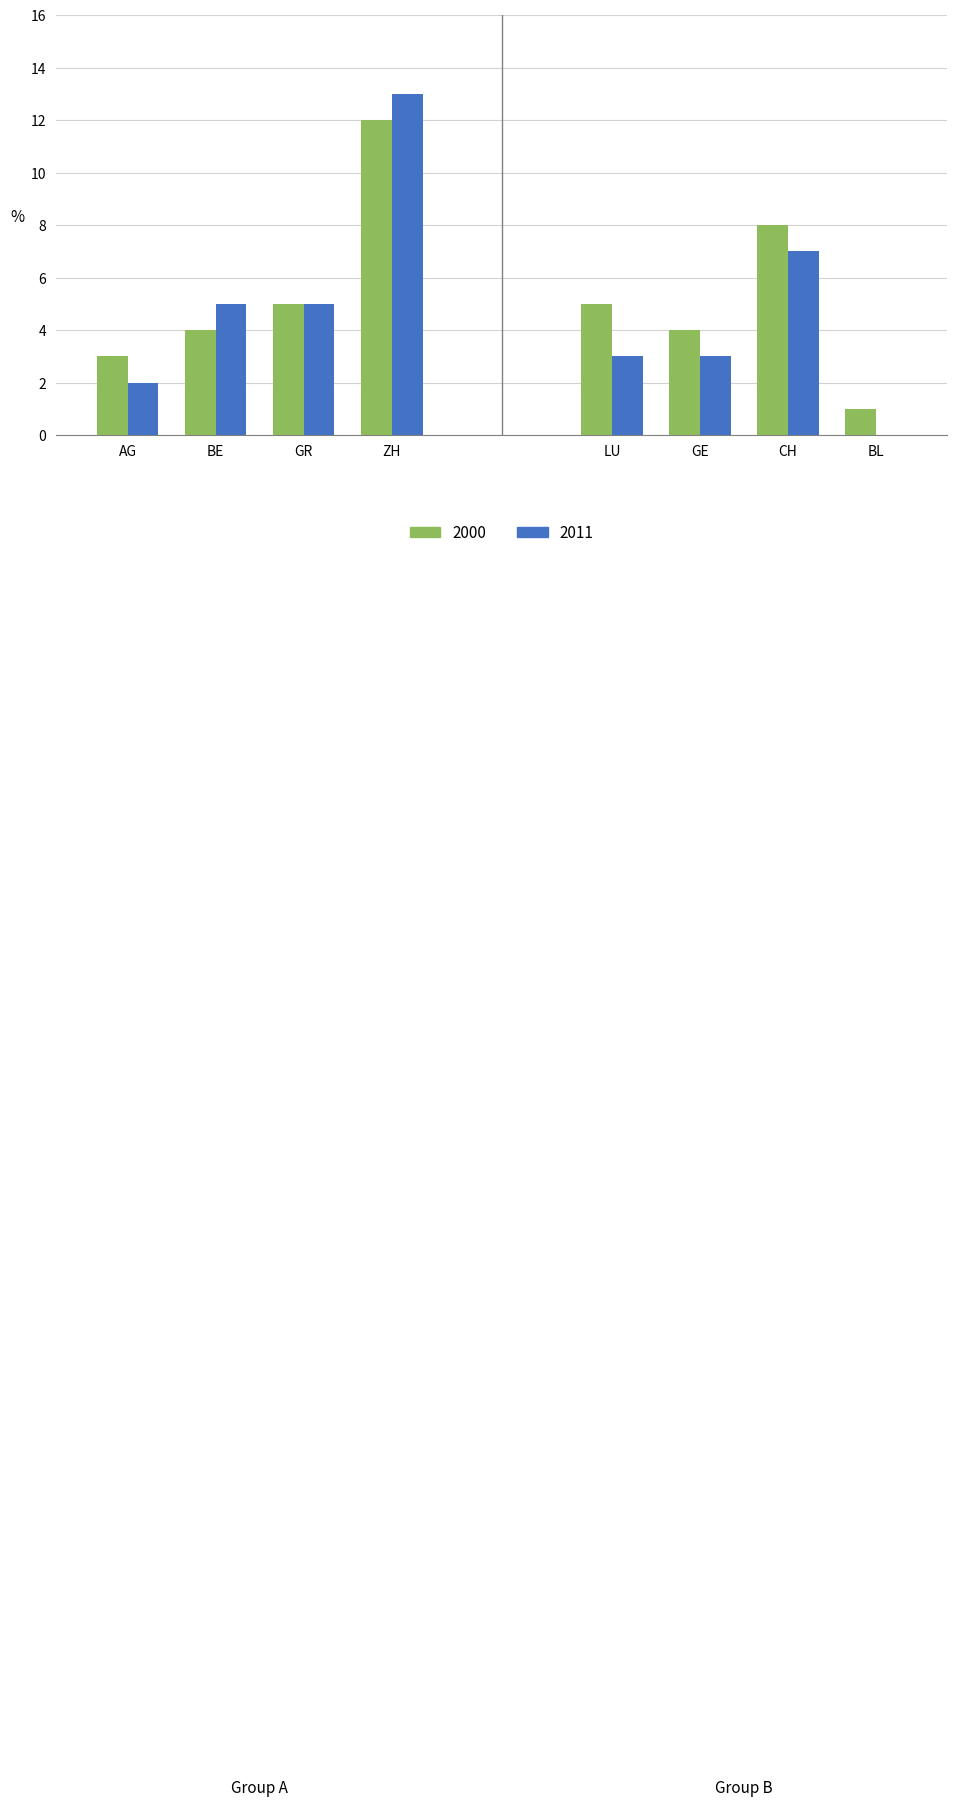

At which category is the sum across all series the highest?

ZH